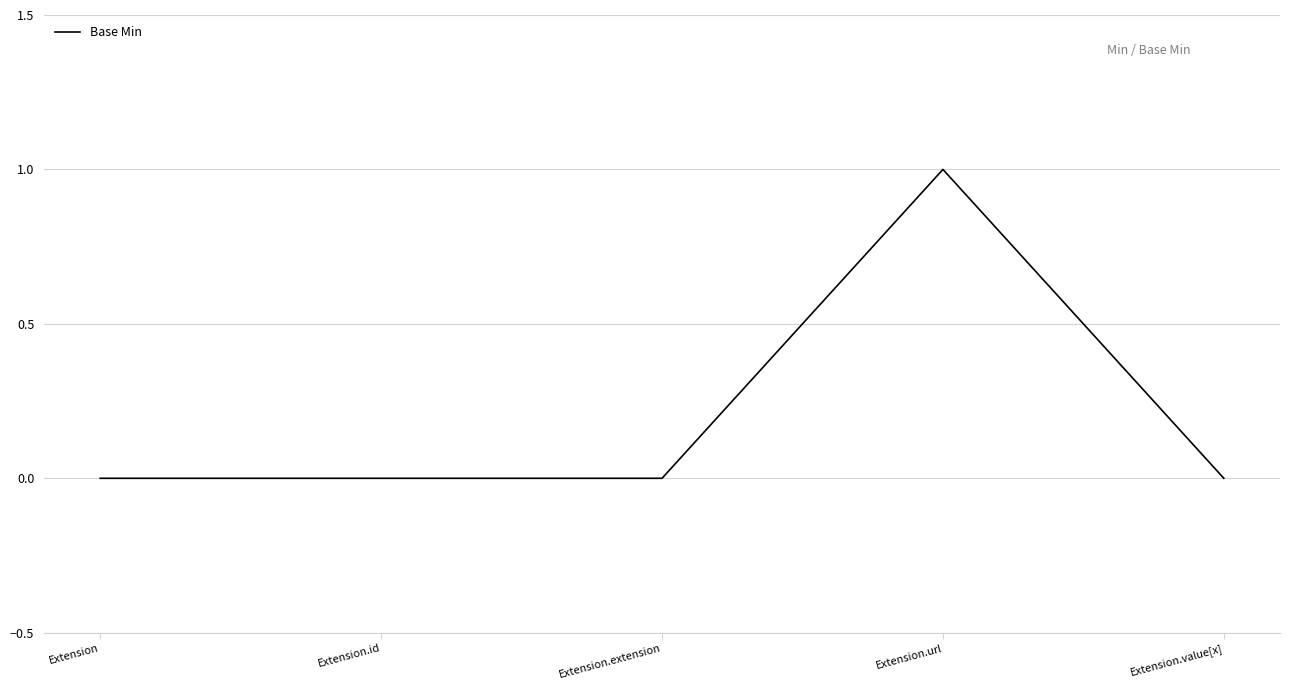

True or false: the data has more than 0 interior local peaks.

True